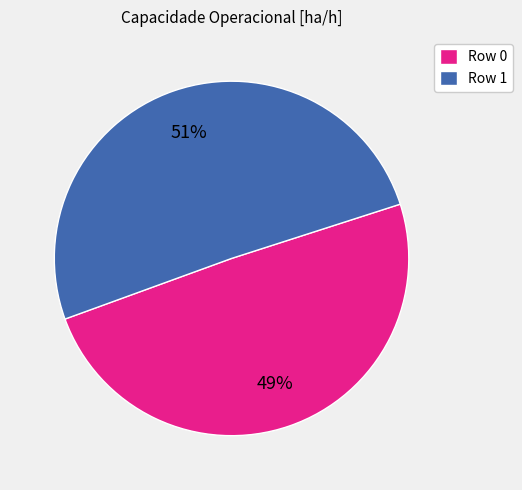

To the nearest percent, what percentage of the pie is Row 0?

49%